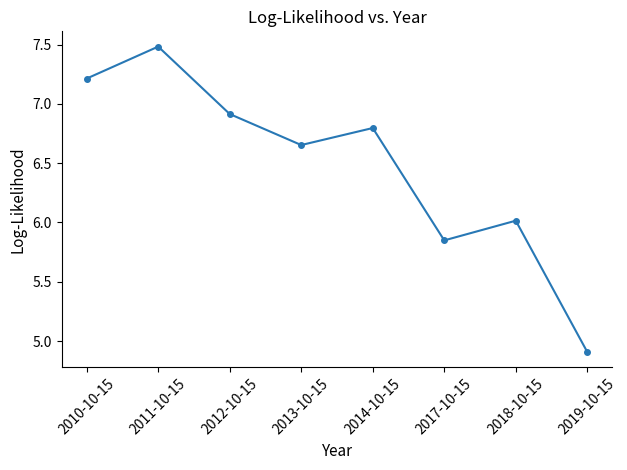

What is the sum of the values at 2018-10-15 and 2017-10-15?

11.9